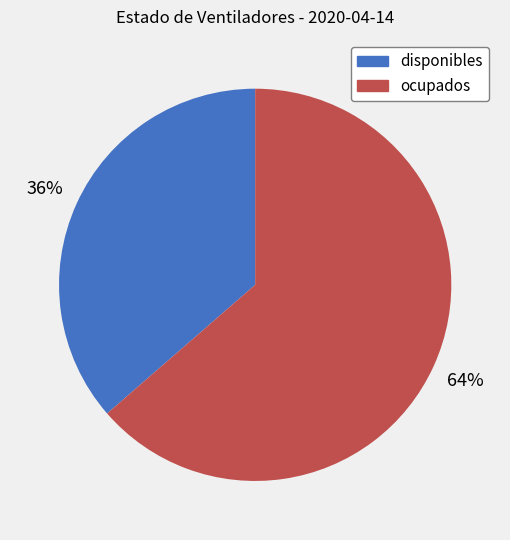

Which has a higher value, ocupados or disponibles?

ocupados